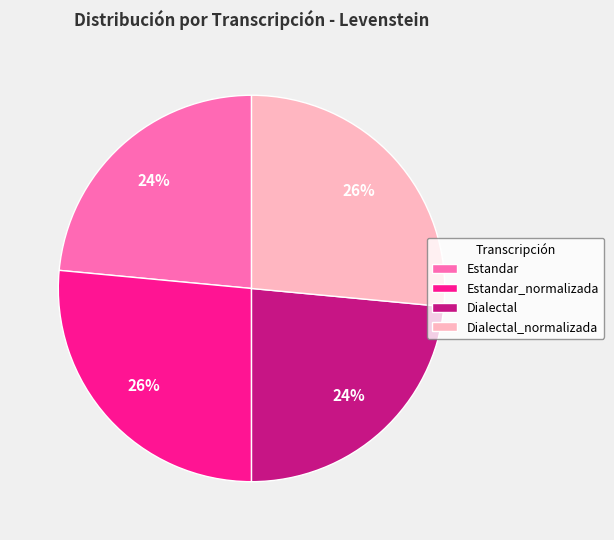

Does Dialectal_normalizada represent more than half of the total?

No